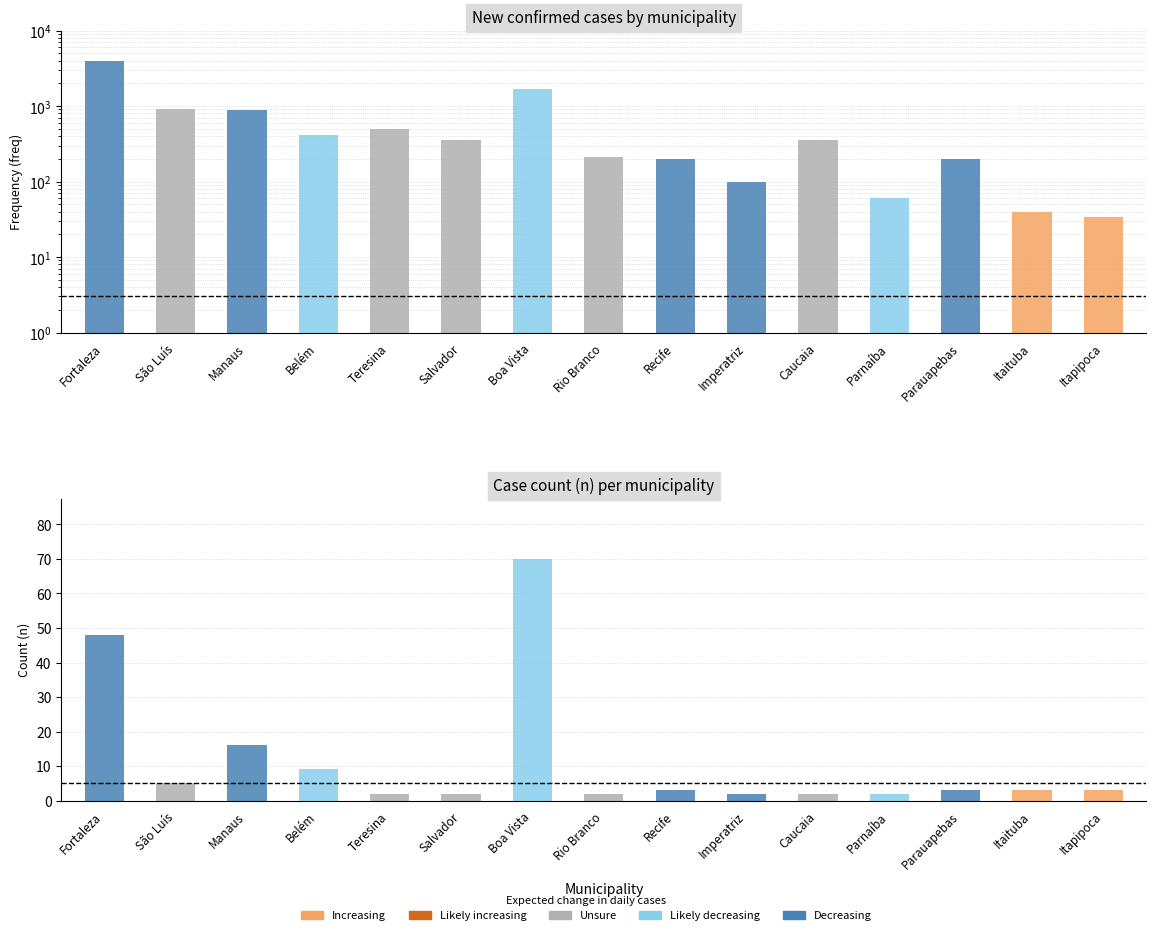

True or false: freq has a value of 60 at Parnaíba.

True